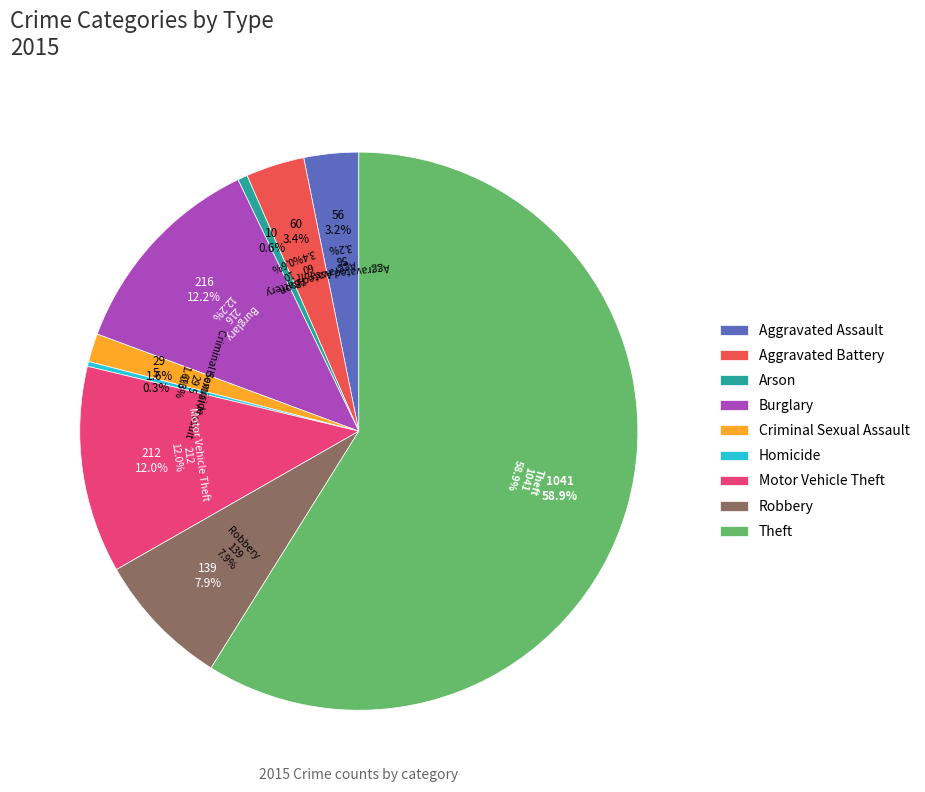

To the nearest percent, what is the combined percentage of Robbery and Burglary?

20%